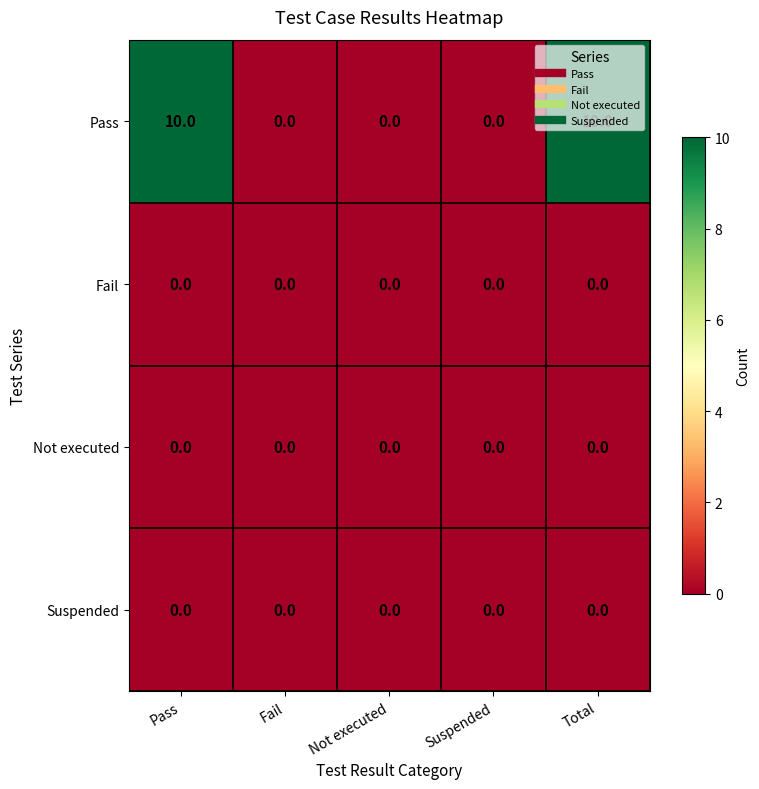

How many data points does each series have?

5